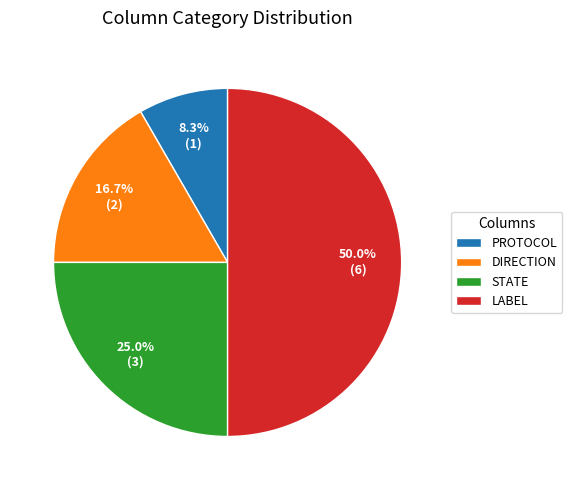

Combined, do PROTOCOL and STATE account for over 50%?

No